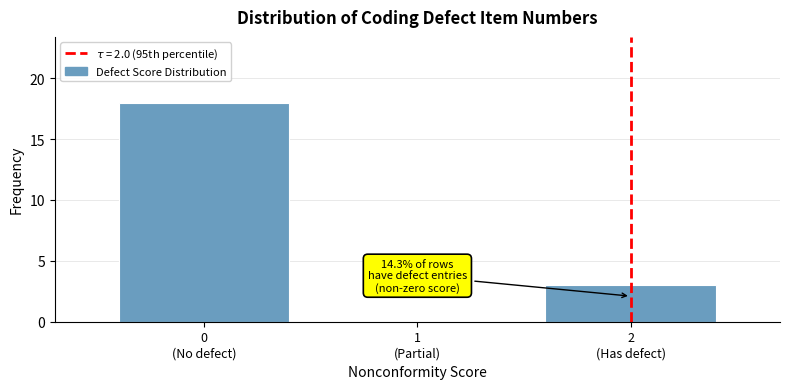

What is the sum of all values?

21